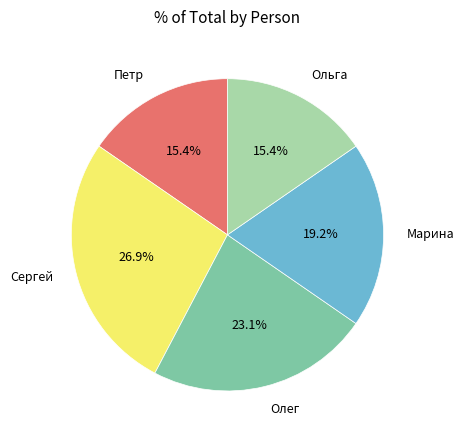

To the nearest percent, what is the combined percentage of Ольга and Сергей?

42%